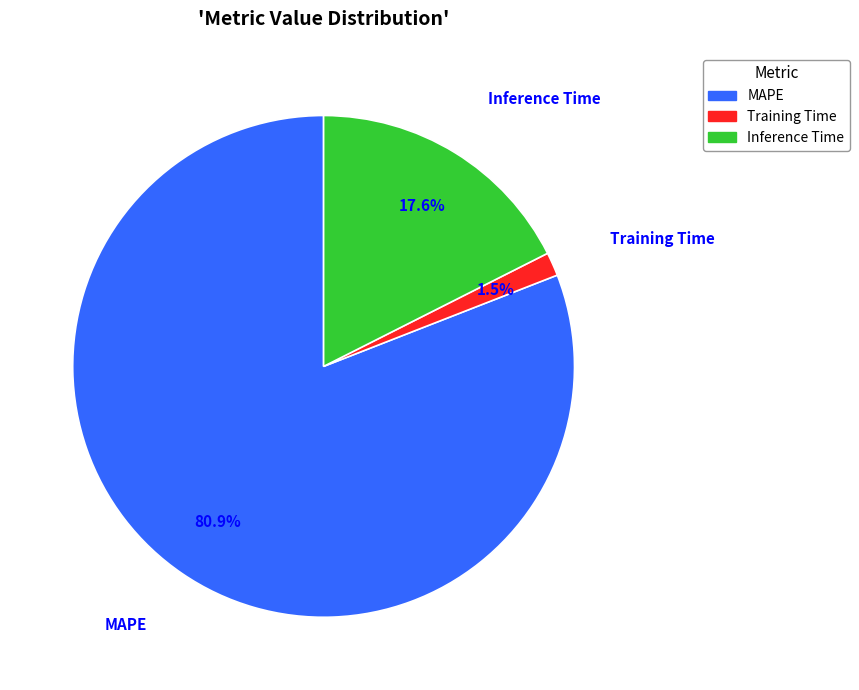

How many segments does this pie chart have?

3